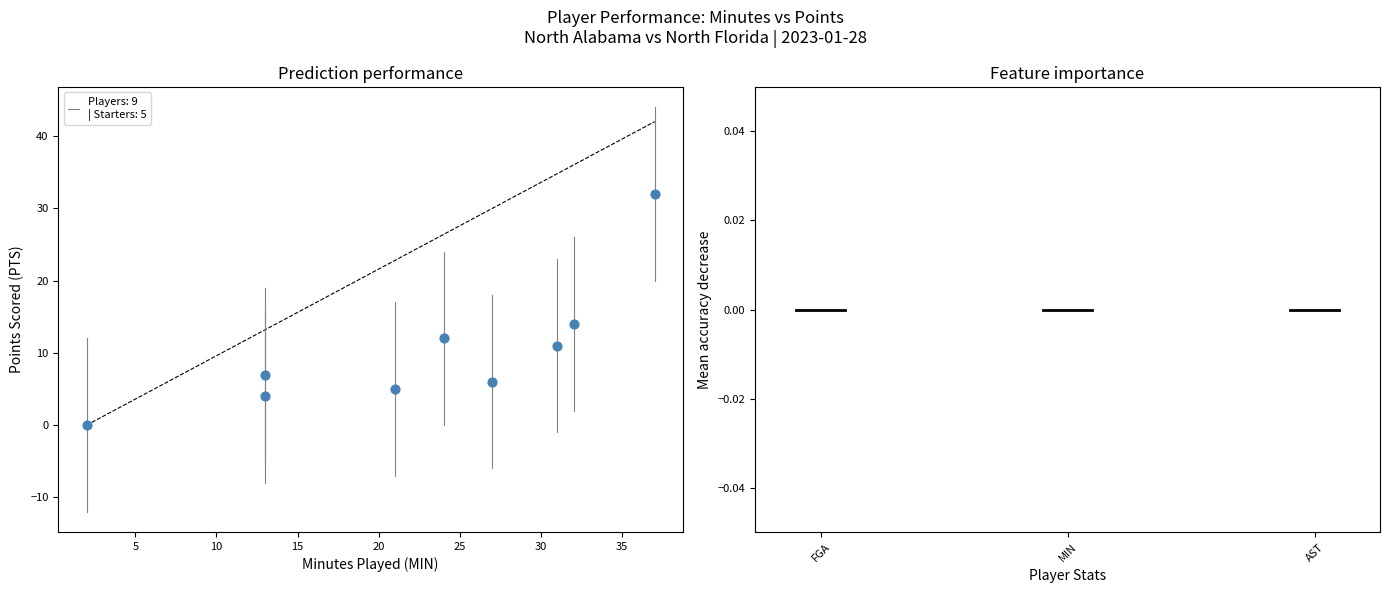

What Y value in the scatter plot is closest to 16?

14